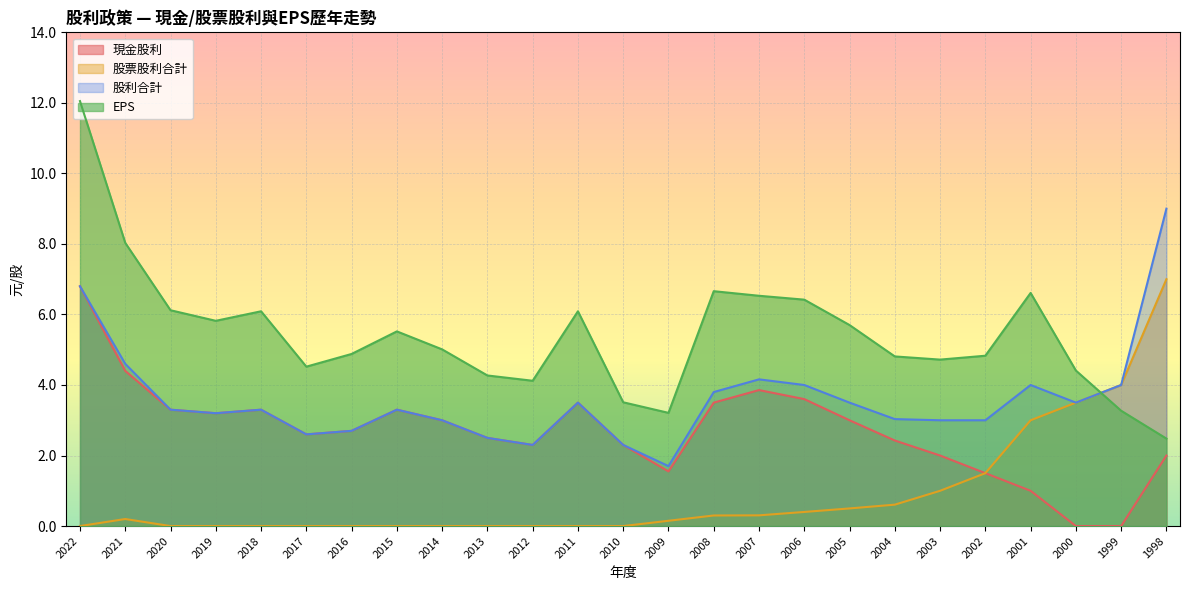

What is the value of the 現金股利 point at the 25th from the left?

2.0